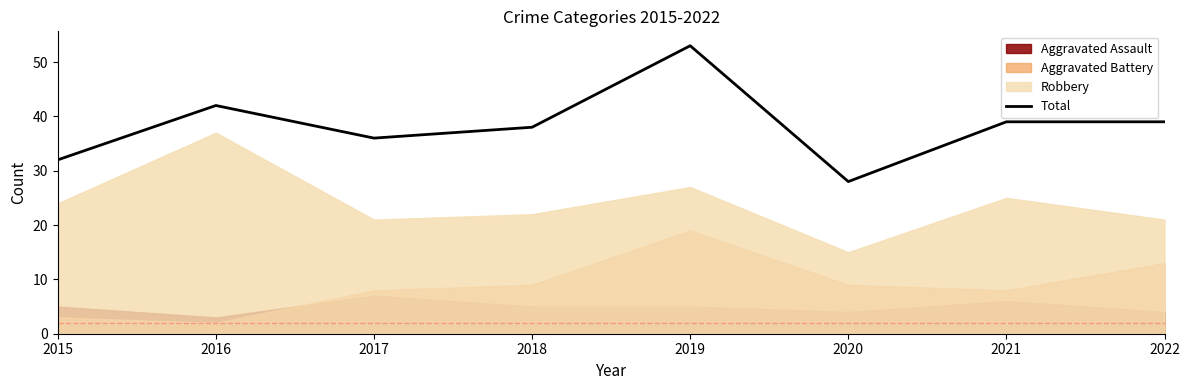

What is the value of the 6th point from the left?

28